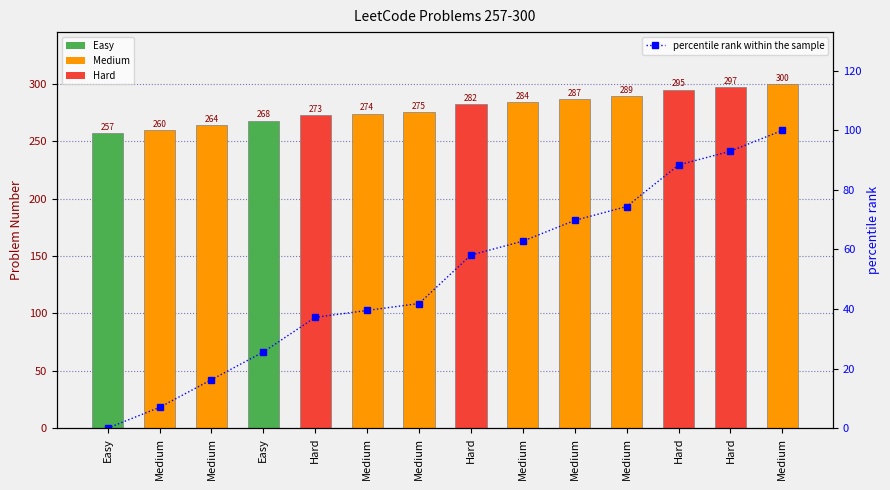

Reading left to right, what are all the values shown in this chart?

Problem Number: Easy=257.0	Medium=260.0	Medium=264.0	Easy=268.0	Hard=273.0	Medium=274.0	Medium=275.0	Hard=282.0	Medium=284.0	Medium=287.0	Medium=289.0	Hard=295.0	Hard=297.0	Medium=300.0
percentile rank within the sample: Easy=0.0	Medium=7.0	Medium=16.3	Easy=25.6	Hard=37.2	Medium=39.5	Medium=41.9	Hard=58.1	Medium=62.8	Medium=69.8	Medium=74.4	Hard=88.4	Hard=93.0	Medium=100.0